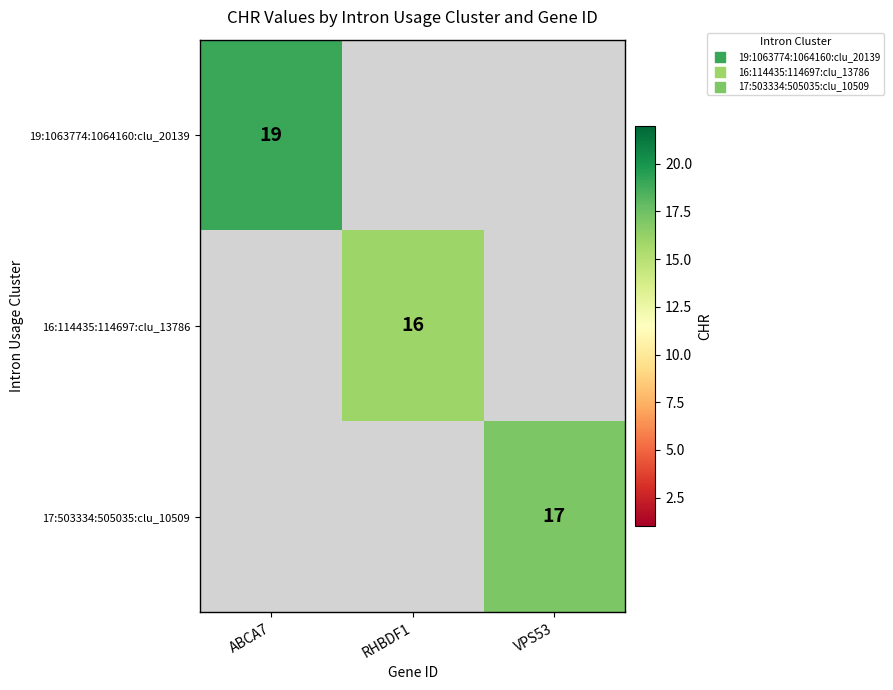

The 16:114435:114697:clu_13786 series shows 25 at RHBDF1. True or false?

False